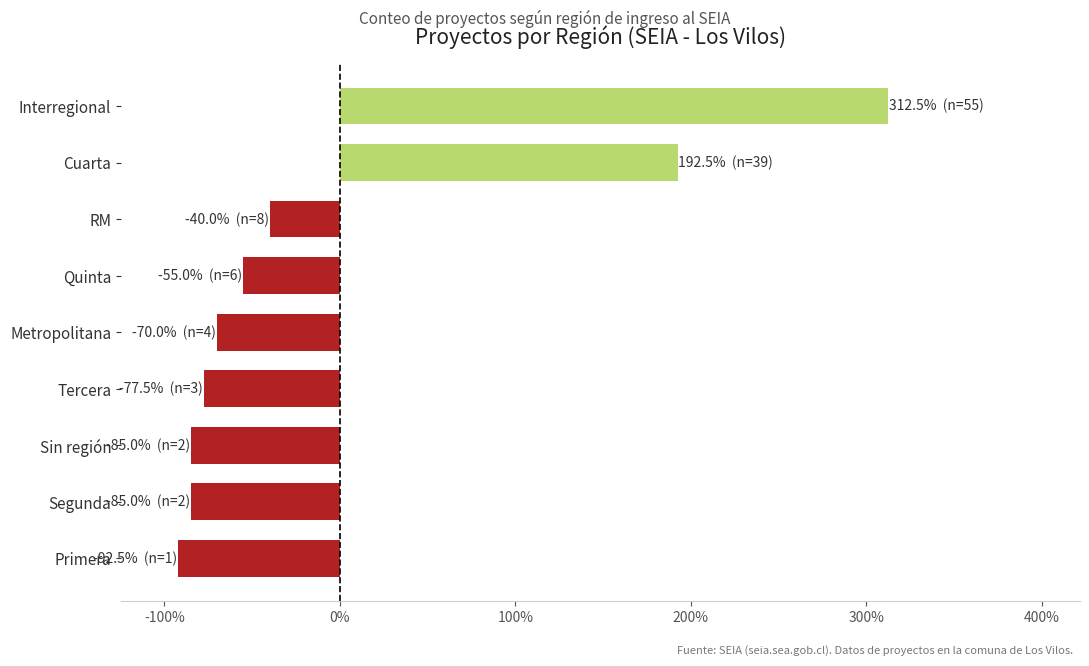

The value at Cuarta is 313.0. True or false?

False